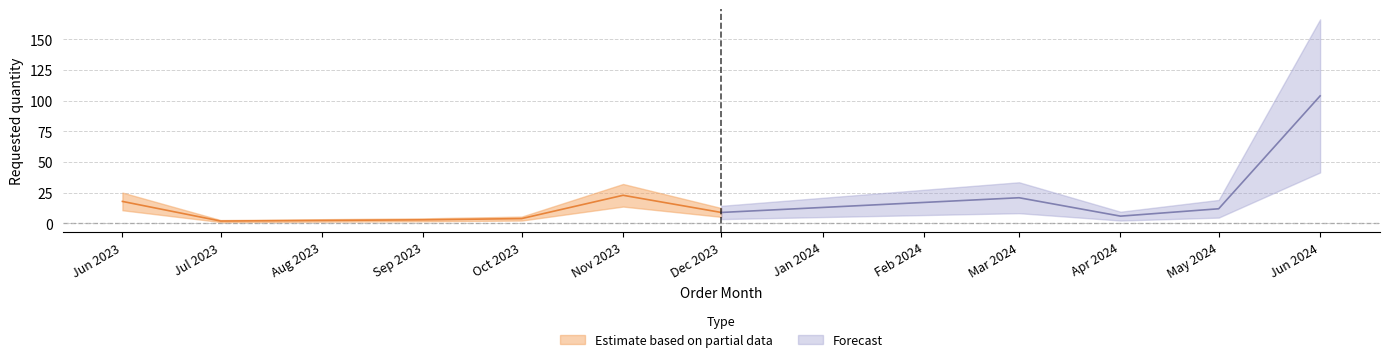

How many points are lower than both their immediate neighbors (excluding endpoints)?

3